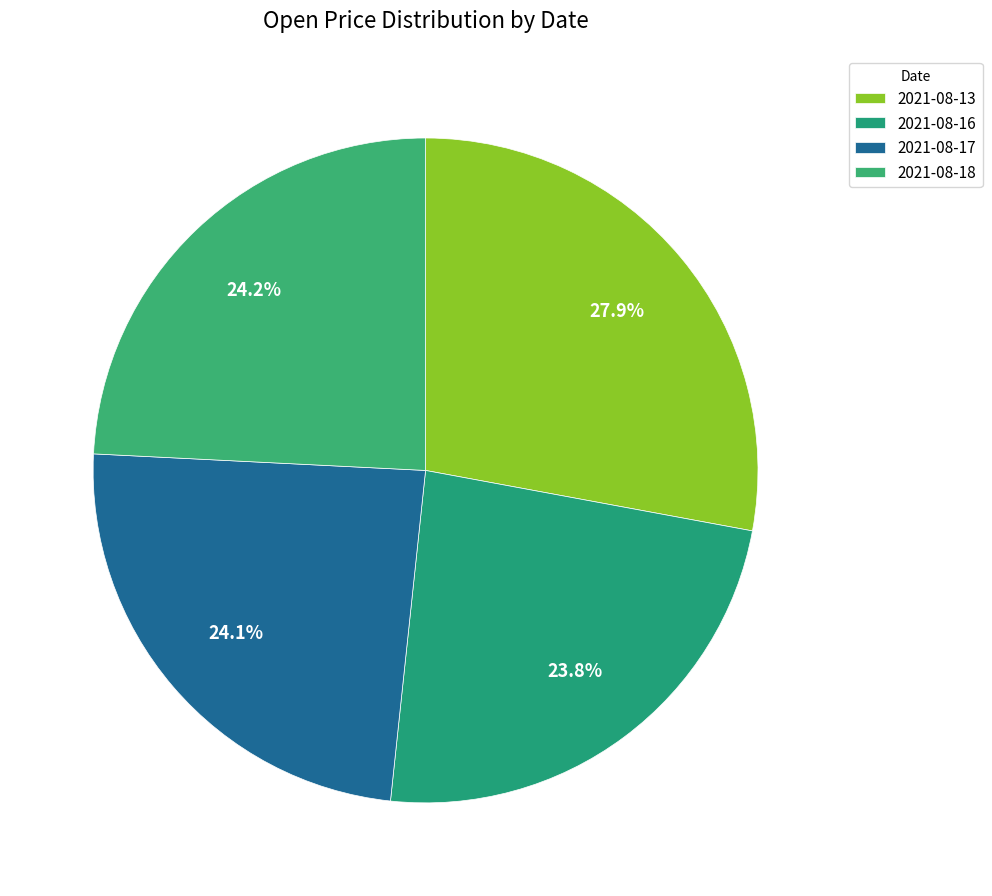

What is the largest slice in the pie chart?

2021-08-13